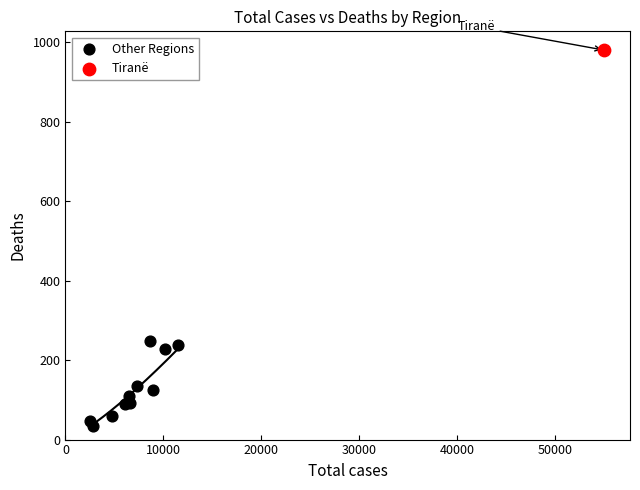

What are all the series names shown in the legend?

Other Regions, Tiranë